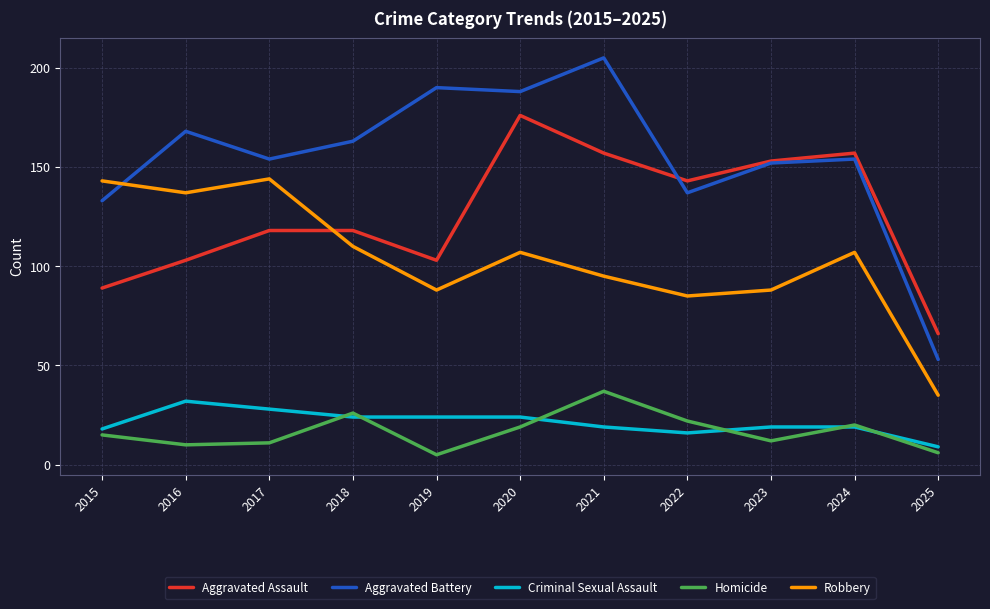

At which category does the chart reach its peak across all series?

2021